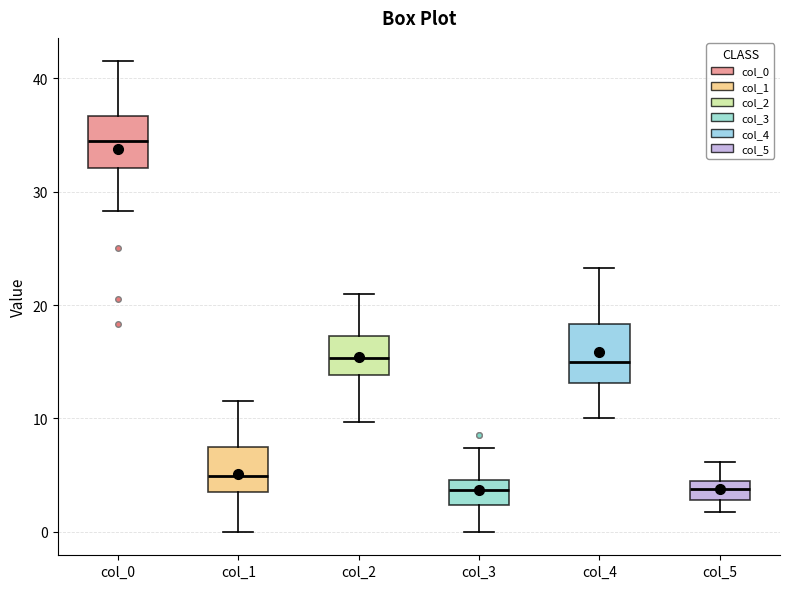

Reading left to right, read every box against the y-axis: the position of its median line, the range the box covers, and the ends of its whiskers. The values are not printed on the chart, so give them approximately, as read against the axis.

col_0: median 35, box 32 to 37, whiskers 28 to 42
col_1: median 5, box 4 to 7, whiskers 0 to 12
col_2: median 15, box 14 to 17, whiskers 10 to 21
col_3: median 4, box 2 to 5, whiskers 0 to 7
col_4: median 15, box 13 to 18, whiskers 10 to 23
col_5: median 4 (inside the box), box 3 to 4, whiskers 2 to 6